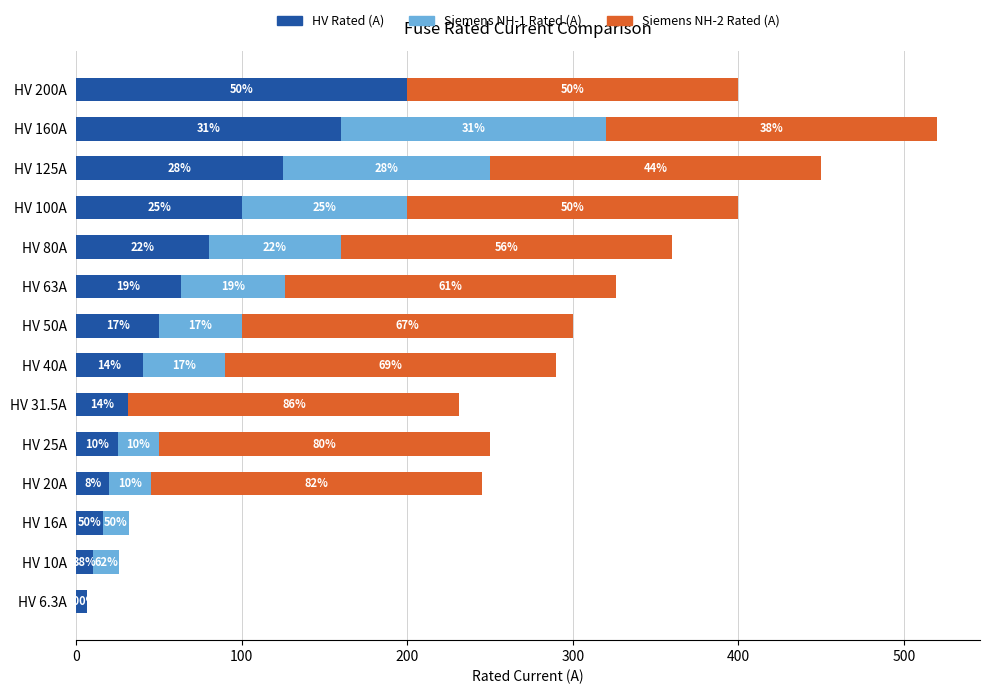

Reading left to right, transcribe all the data shown in this chart.

HV Rated (A): 6.3	10.0	16.0	20.0	25.0	31.5	40.0	50.0	63.0	80.0	100.0	125.0	160.0	200.0
Siemens NH-1 Rated (A): 0.0	16.0	16.0	25.0	25.0	0.0	50.0	50.0	63.0	80.0	100.0	125.0	160.0	0.0
Siemens NH-2 Rated (A): 0.0	0.0	0.0	200.0	200.0	200.0	200.0	200.0	200.0	200.0	200.0	200.0	200.0	200.0